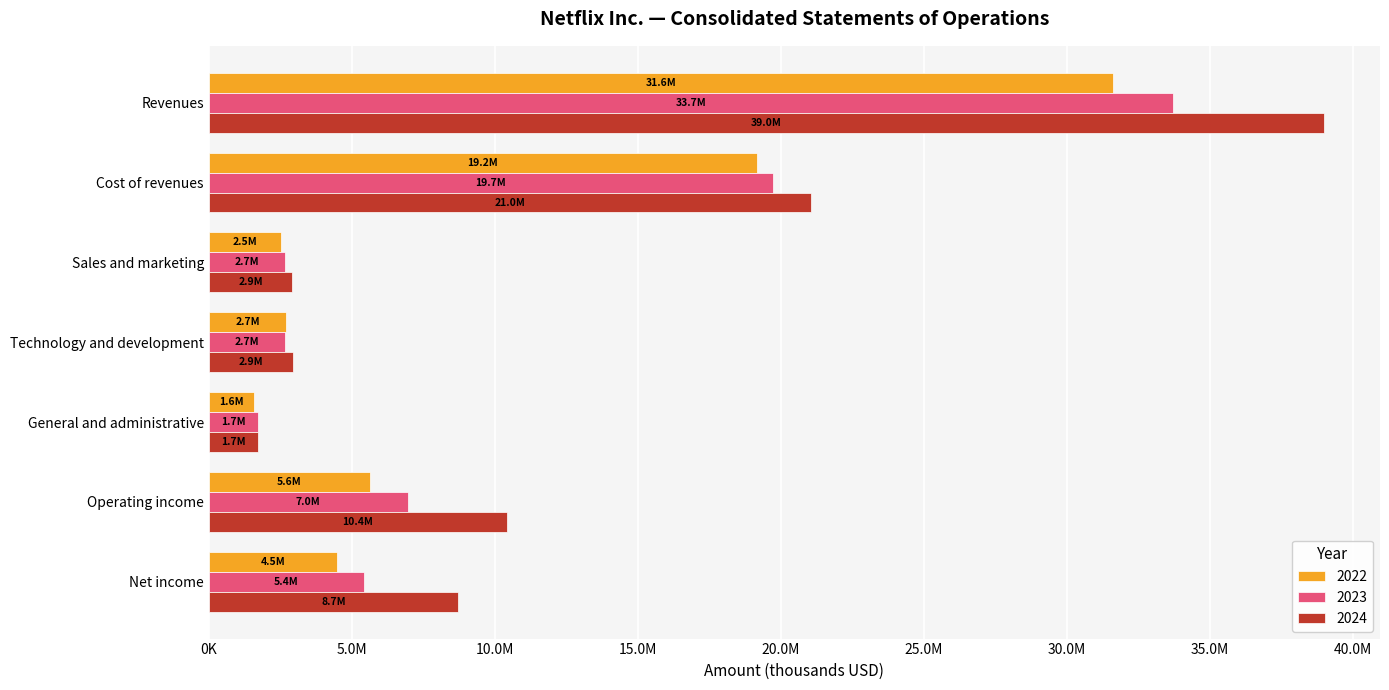

What are all the series names shown in the legend?

2022, 2023, 2024